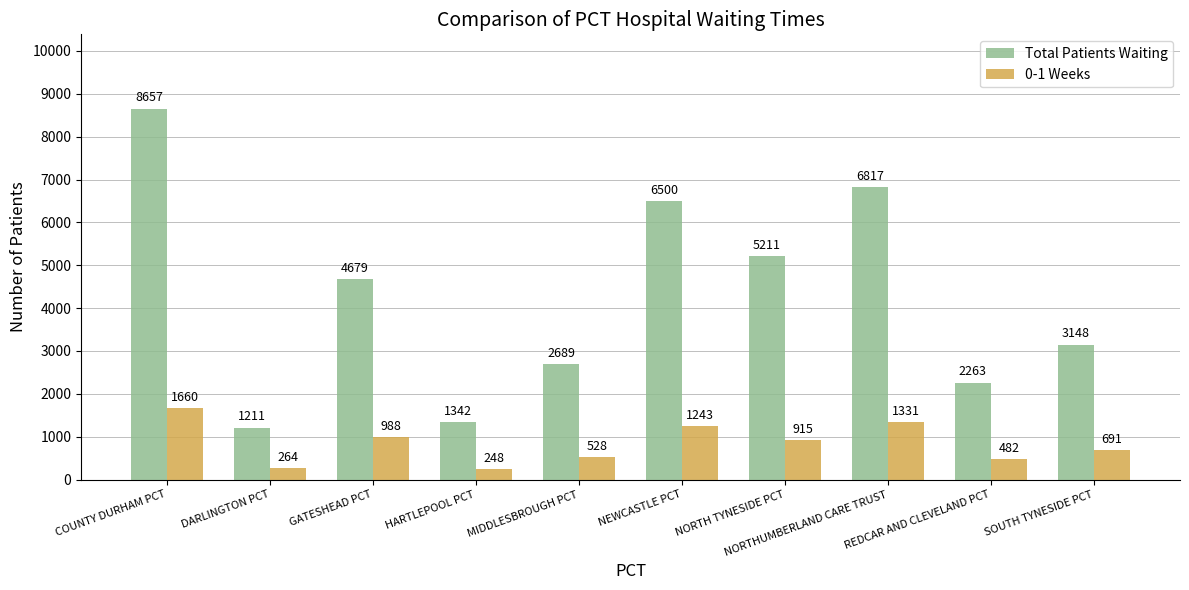

What is the label of the 6th bar from the right?

MIDDLESBROUGH PCT